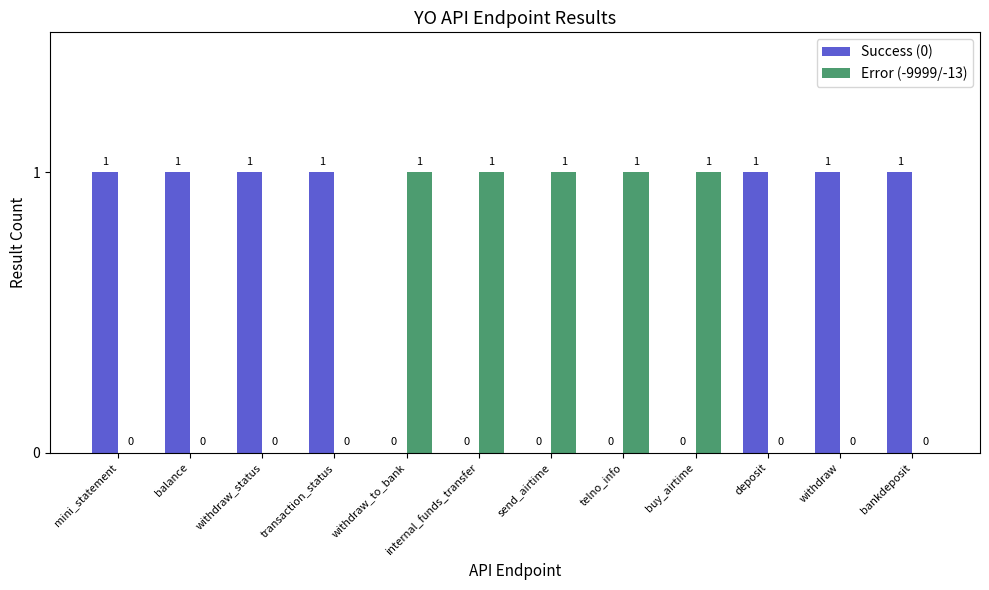

What value does the Error (-9999/-13) series have at withdraw_to_bank?

1